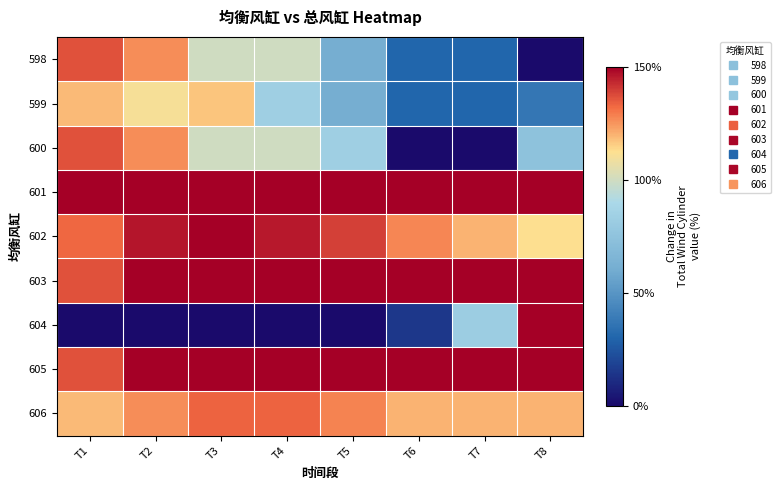

Rank the series by their maximum value, from lowest to highest.

599, 606, 598, 600, 604, 602, 603, 605, 601